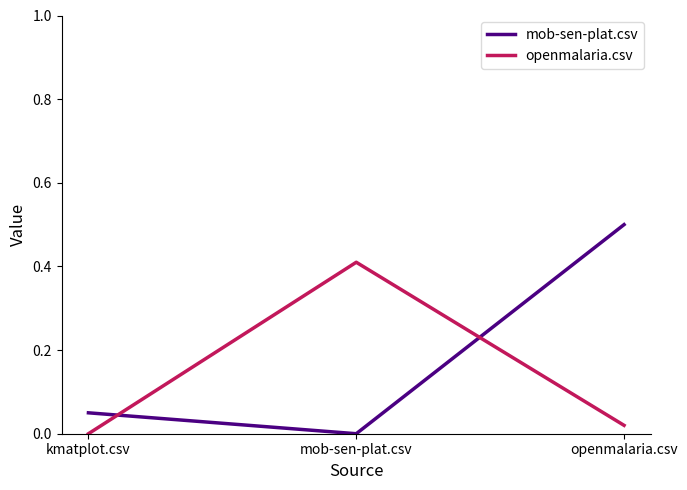

How many categories are shown in the chart?

3